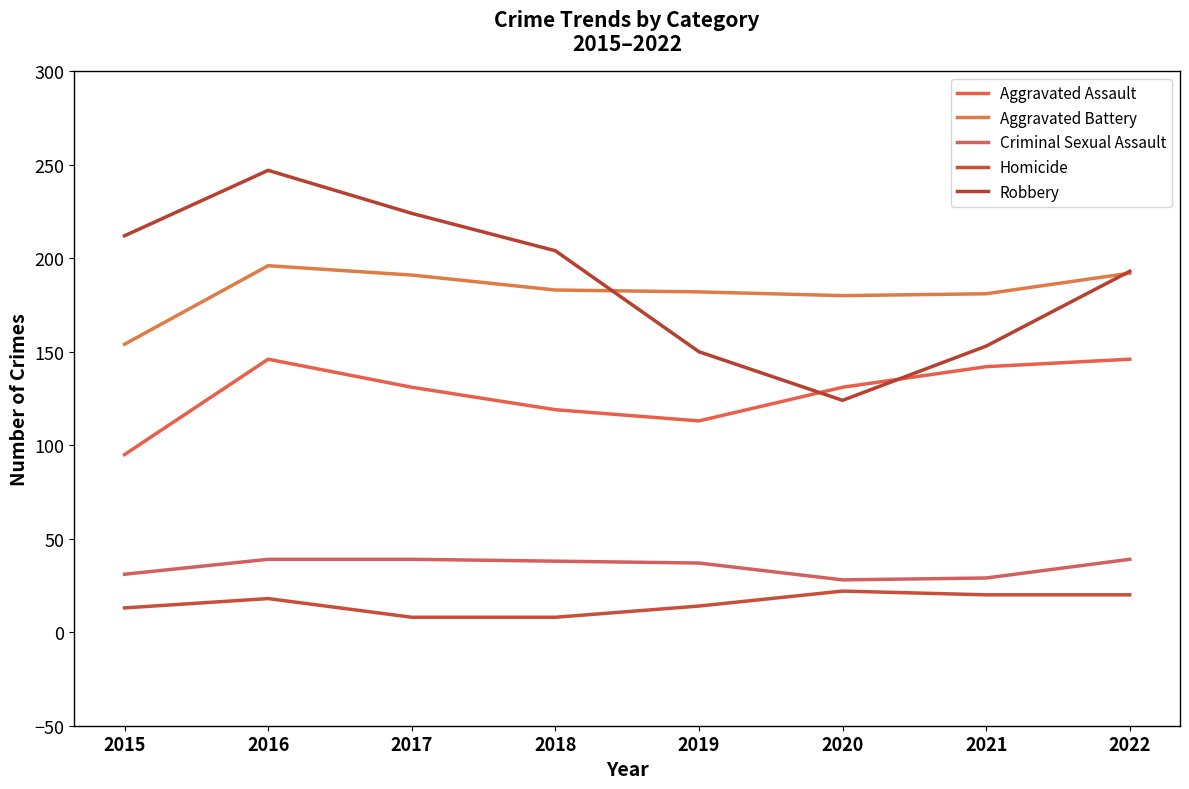

What is the value of the Aggravated Assault point at the 5th from the left?

113